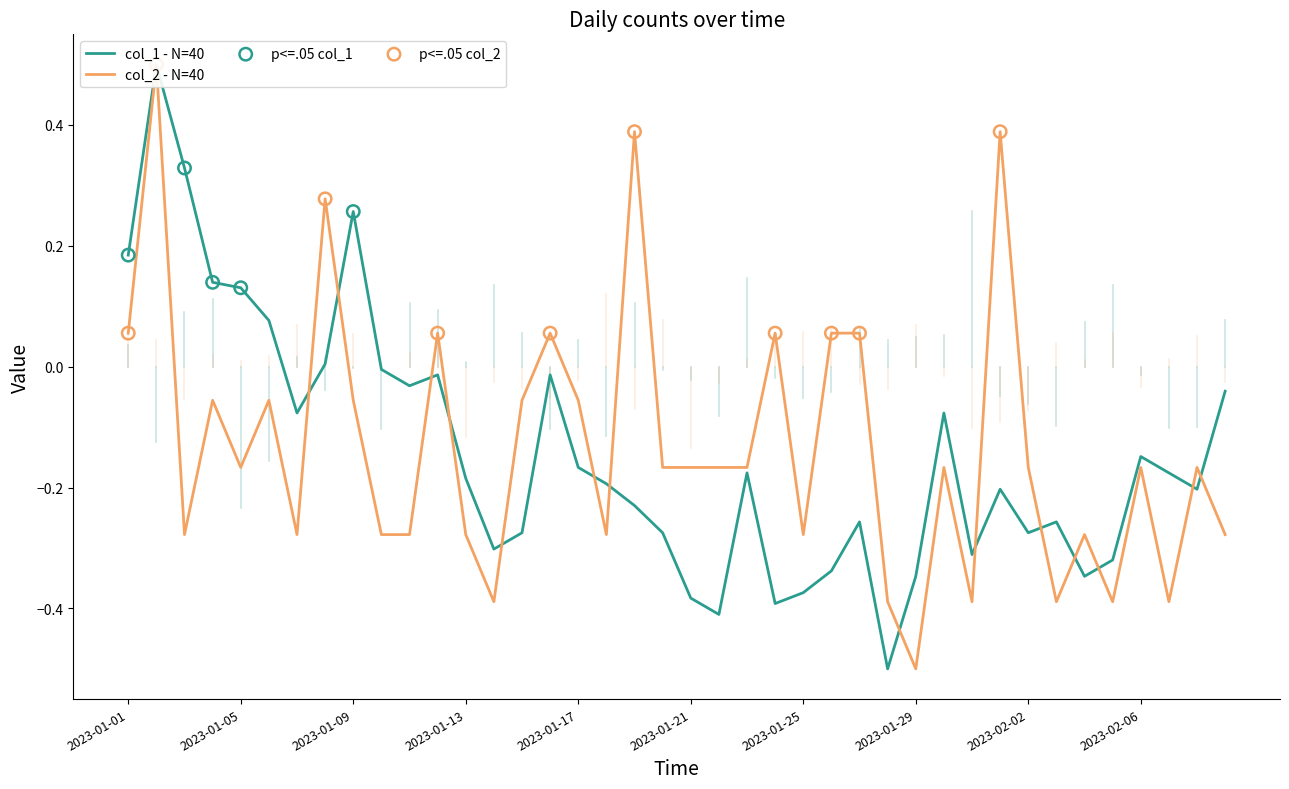

Which series has the largest Y range (max minus min)?

col_1